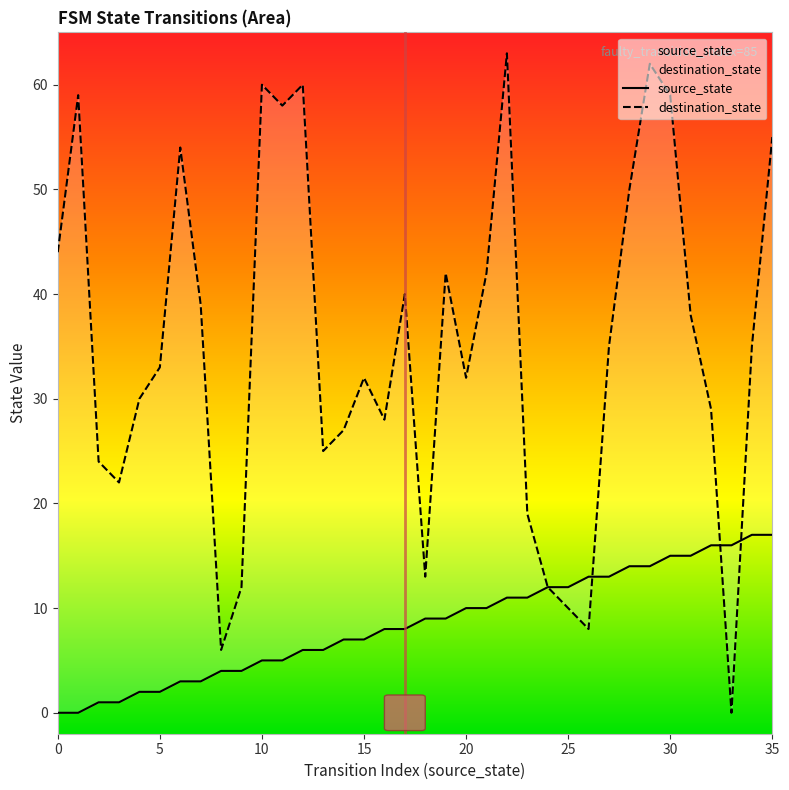

Count the number of data series in this chart.

2